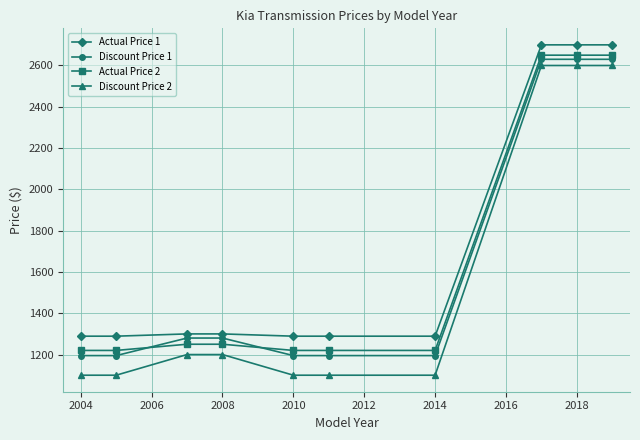

Which series has the largest range (max minus min)?

Discount Price 2